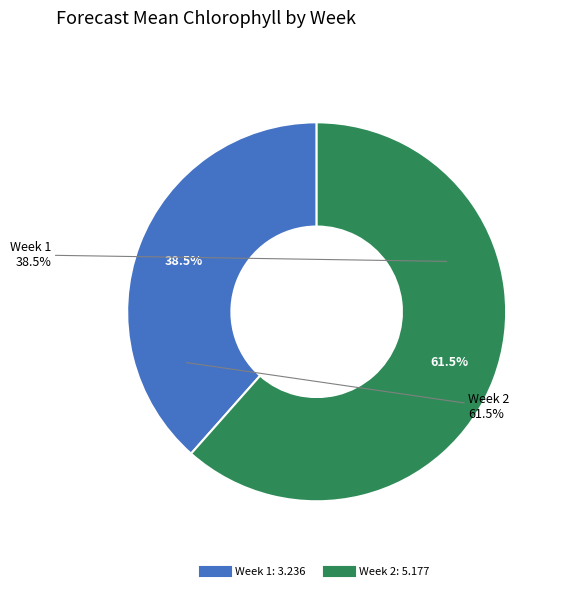

What is the change in value from Week 1 to Week 2?

+1.9